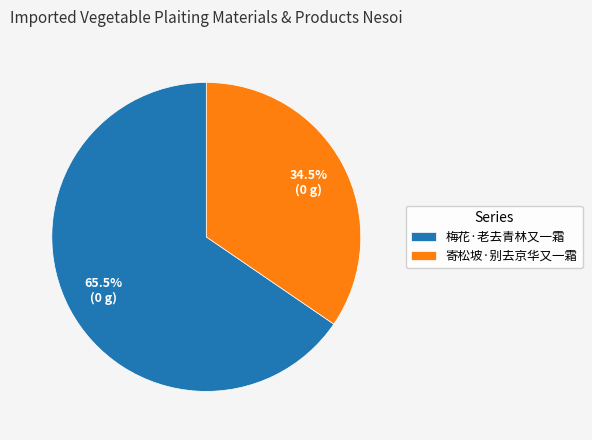

Which slice is the largest?

梅花·老去青林又一霜